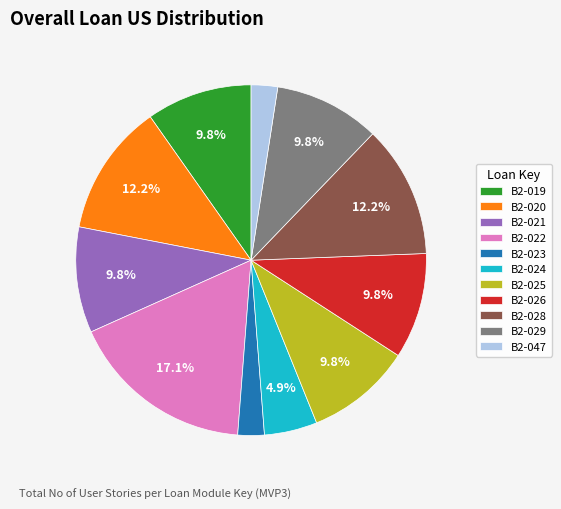

Which has a higher value, B2-023 or B2-022?

B2-022